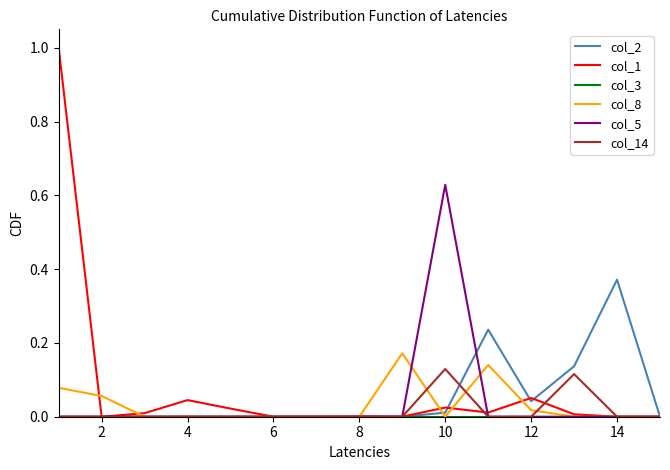

What is the maximum value shown in the chart?

1.0